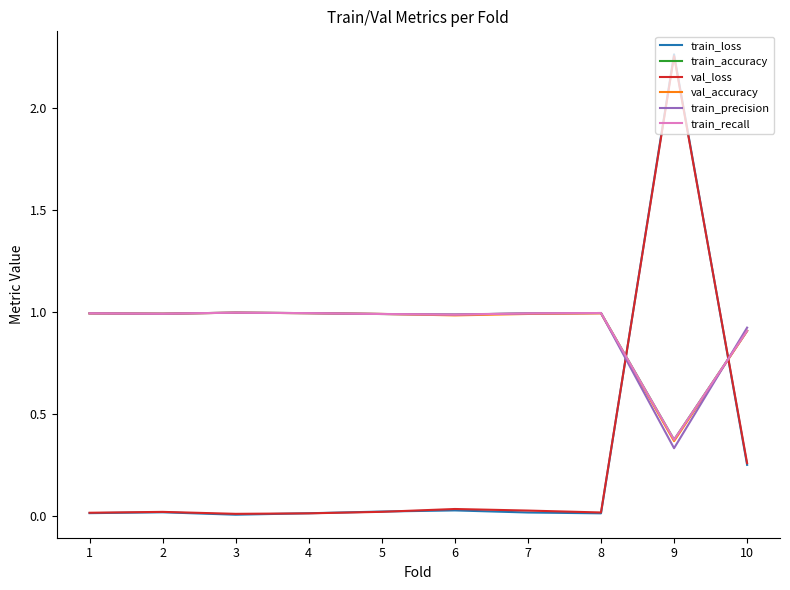

What is the difference between the val_accuracy values at 9 and 5?

0.6